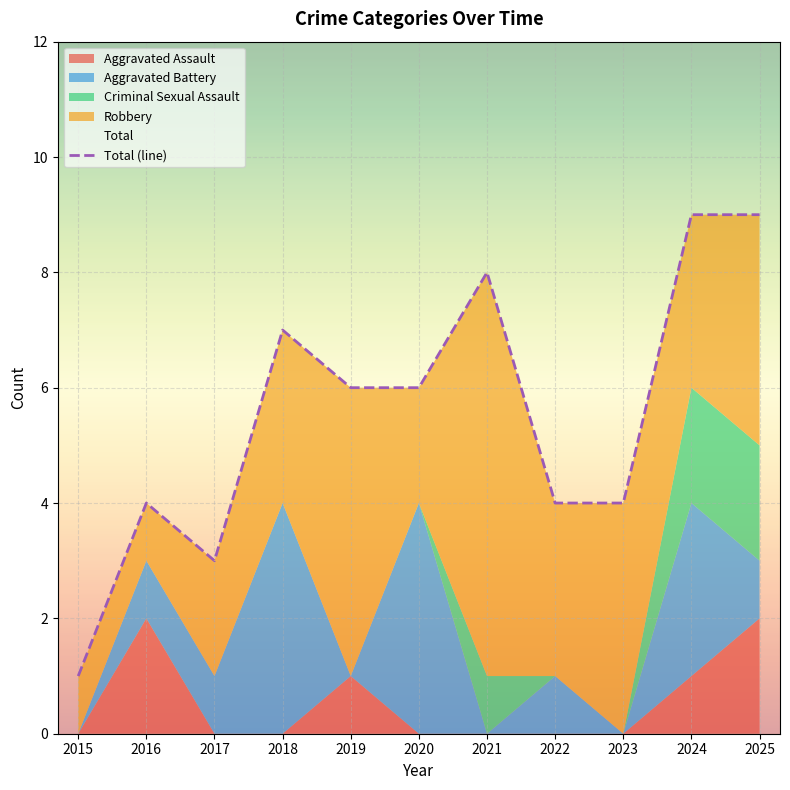

Rank the categories by value from highest to lowest.

2024, 2025, 2021, 2018, 2019, 2020, 2016, 2022, 2023, 2017, 2015